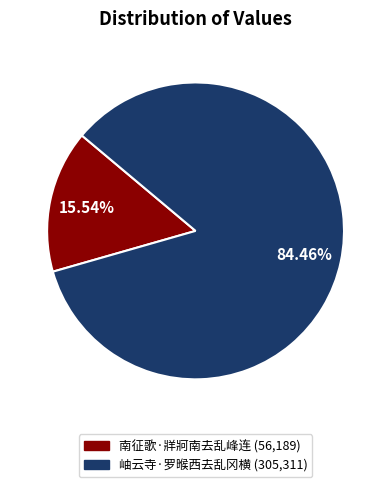

To the nearest percent, what portion does 南征歌·牂牁南去乱峰连 represent?

16%